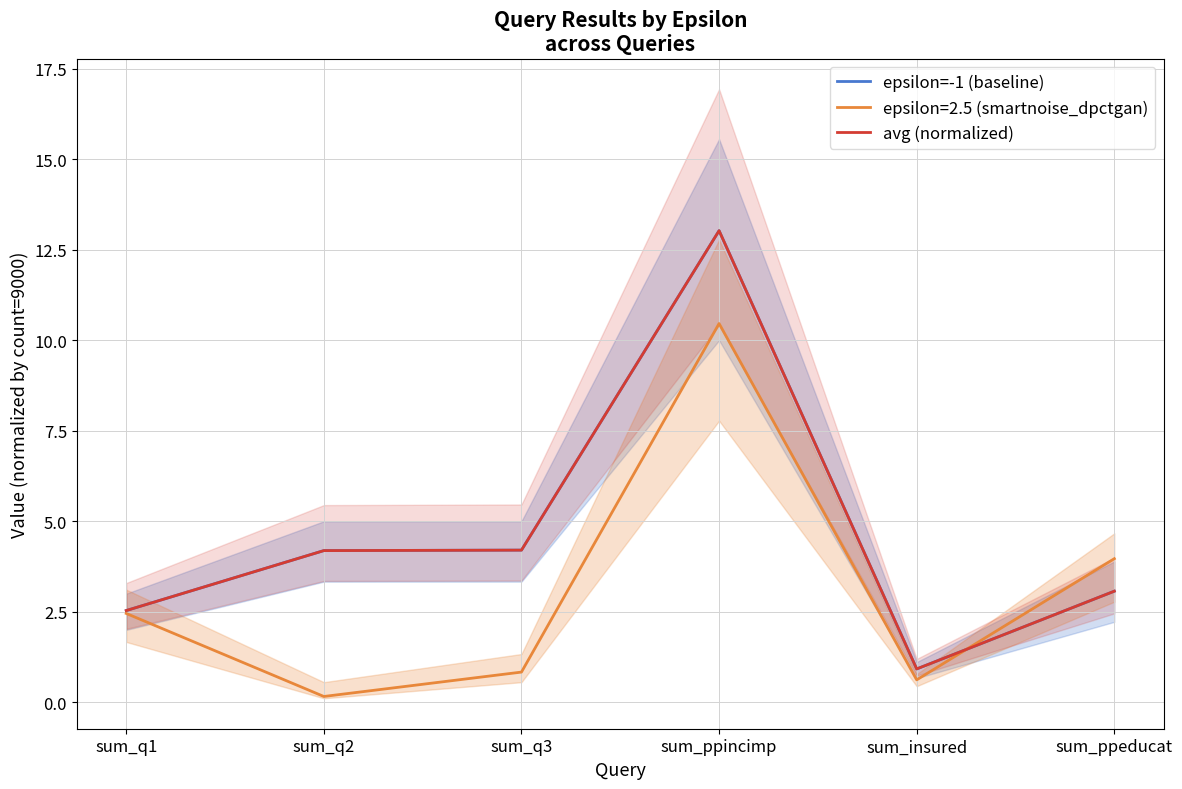

Where is avg (normalized) nearest to the value 6?

sum_q3